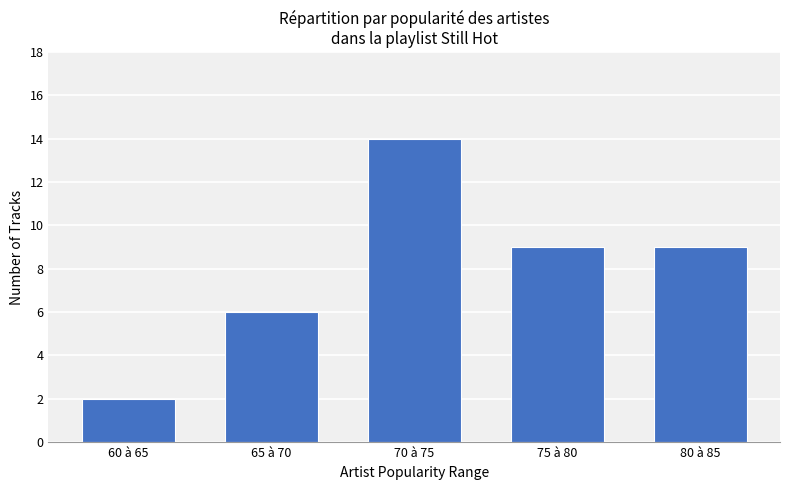

What is the value of the 2nd bar from the left?

6